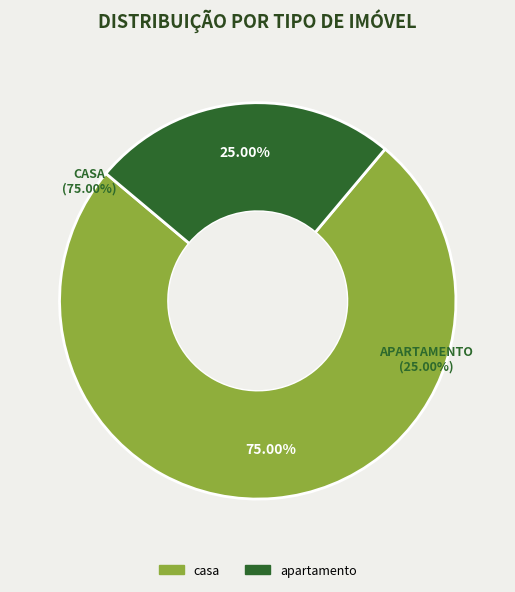

Rank the categories by value from highest to lowest.

casa, apartamento